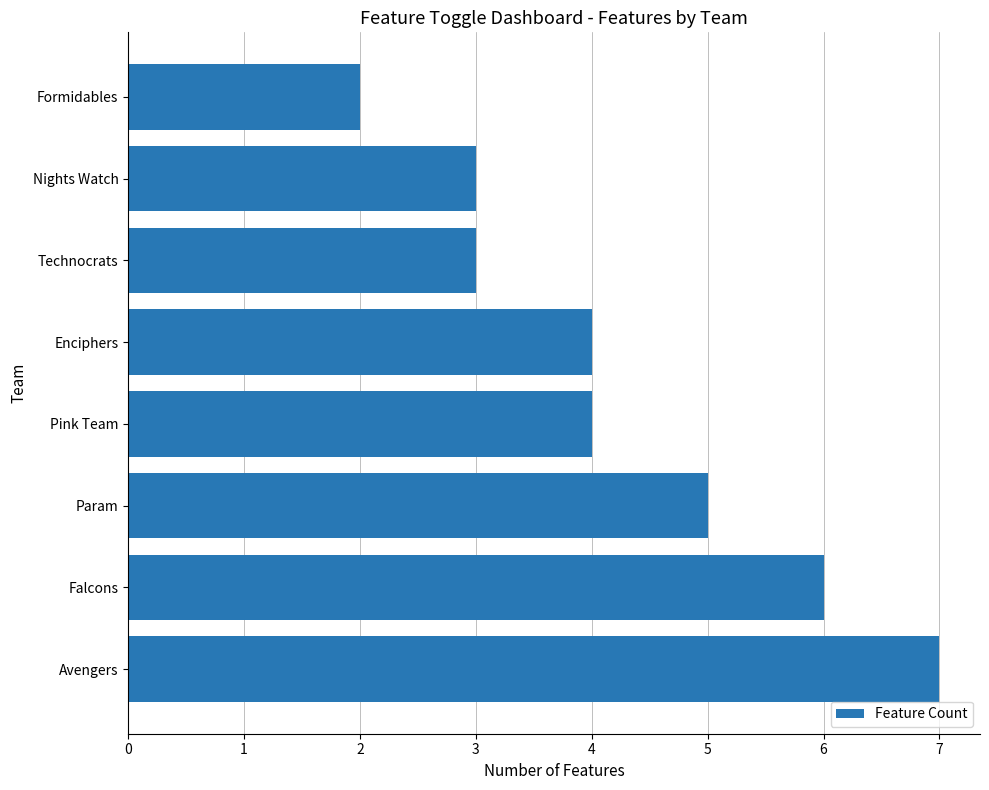

Reading bottom to top, list all the values displayed in this chart.

Avengers=7	Falcons=6	Param=5	Pink Team=4	Enciphers=4	Technocrats=3	Nights Watch=3	Formidables=2